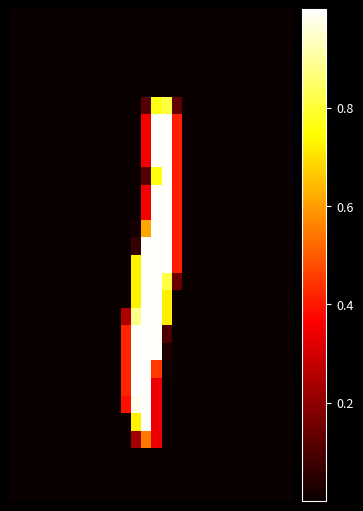

How many distinct data groups are displayed?

28